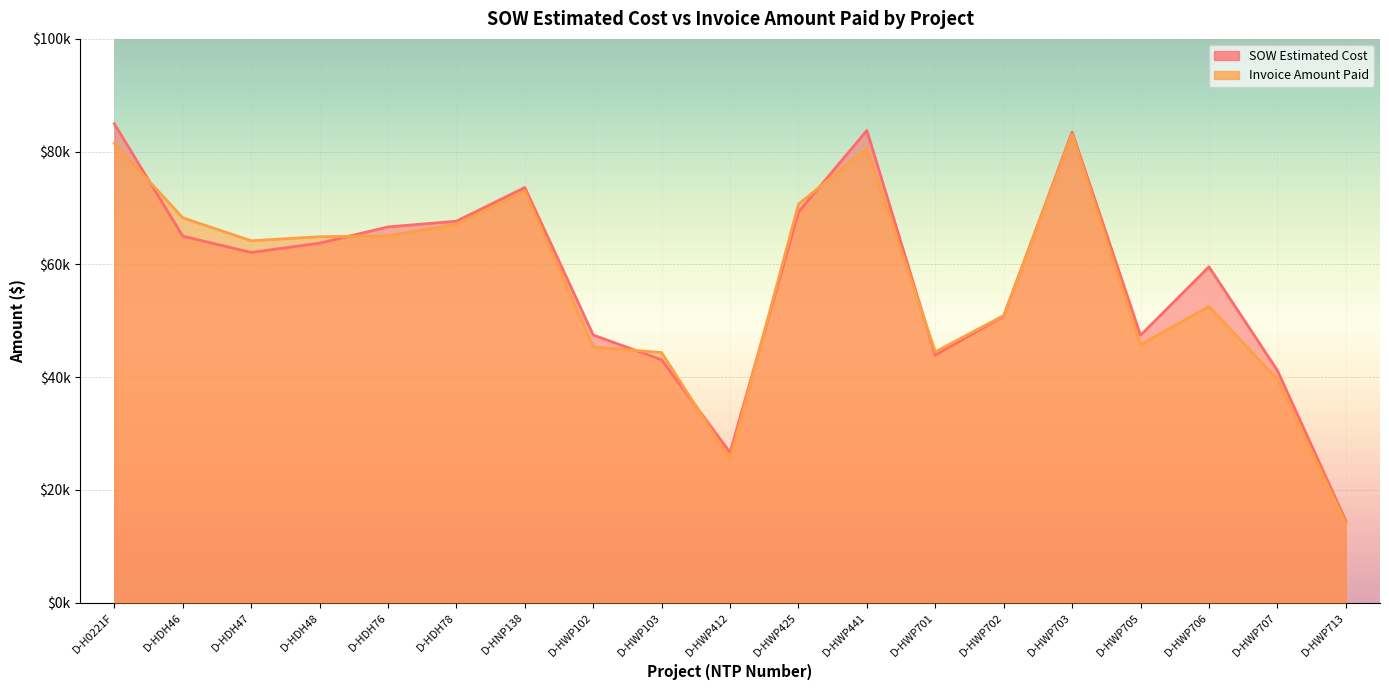

Is it true that Invoice Amount Paid equals 44479.5 at D-HWP701?

True